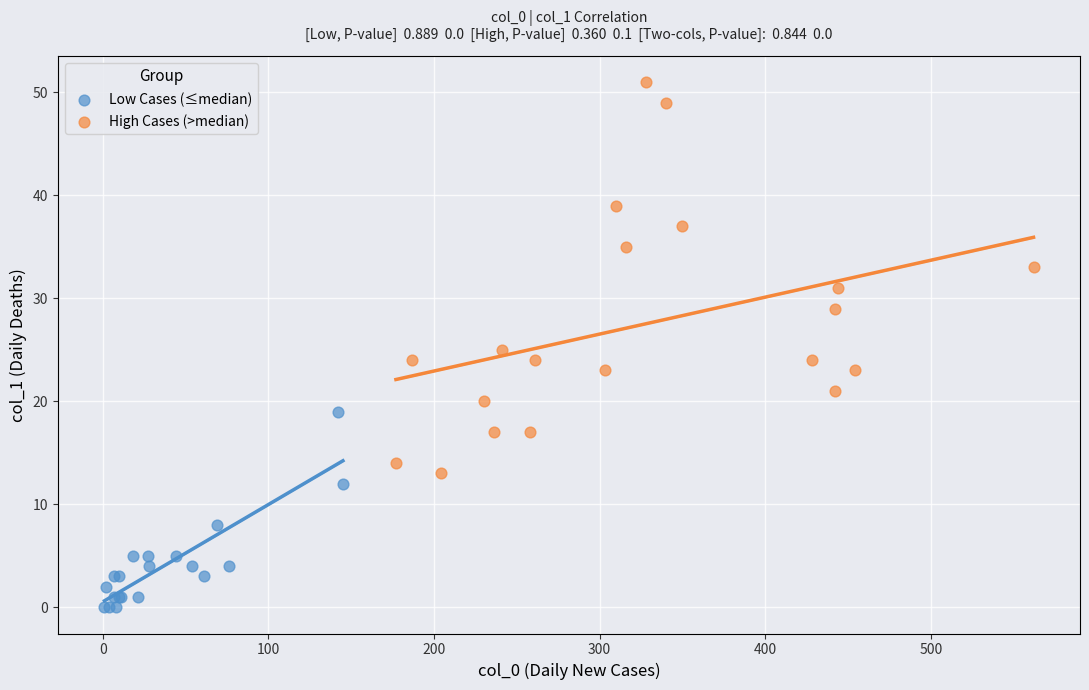

Which series reaches the minimum Y coordinate?

Low Cases (≤median)